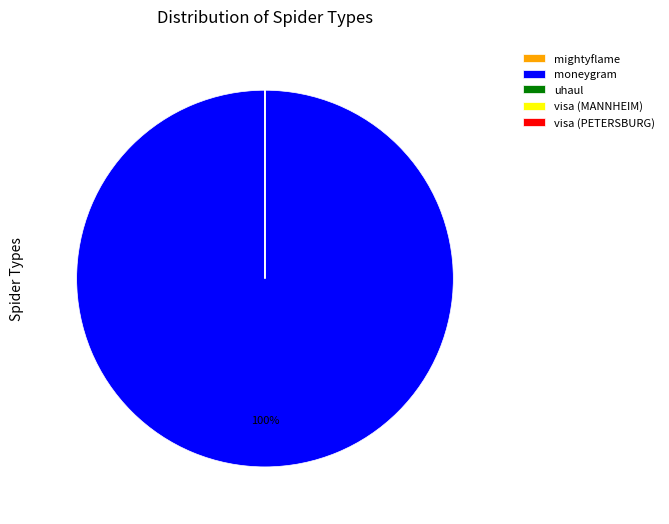

To the nearest percent, what is the average slice percentage?

20%